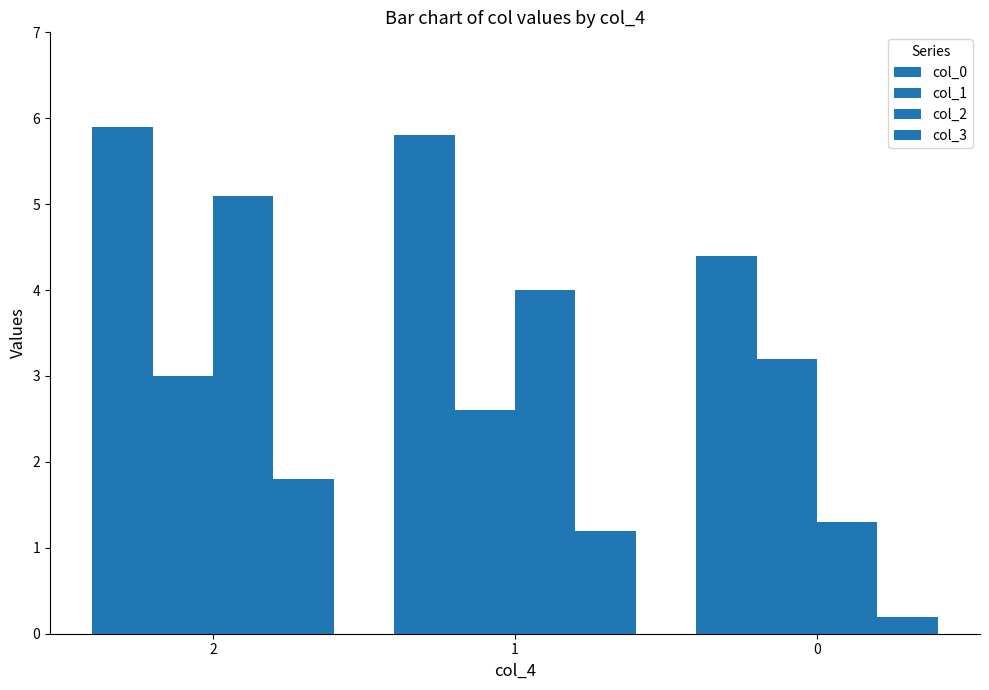

Rank the series by their maximum value, from highest to lowest.

col_0, col_2, col_1, col_3